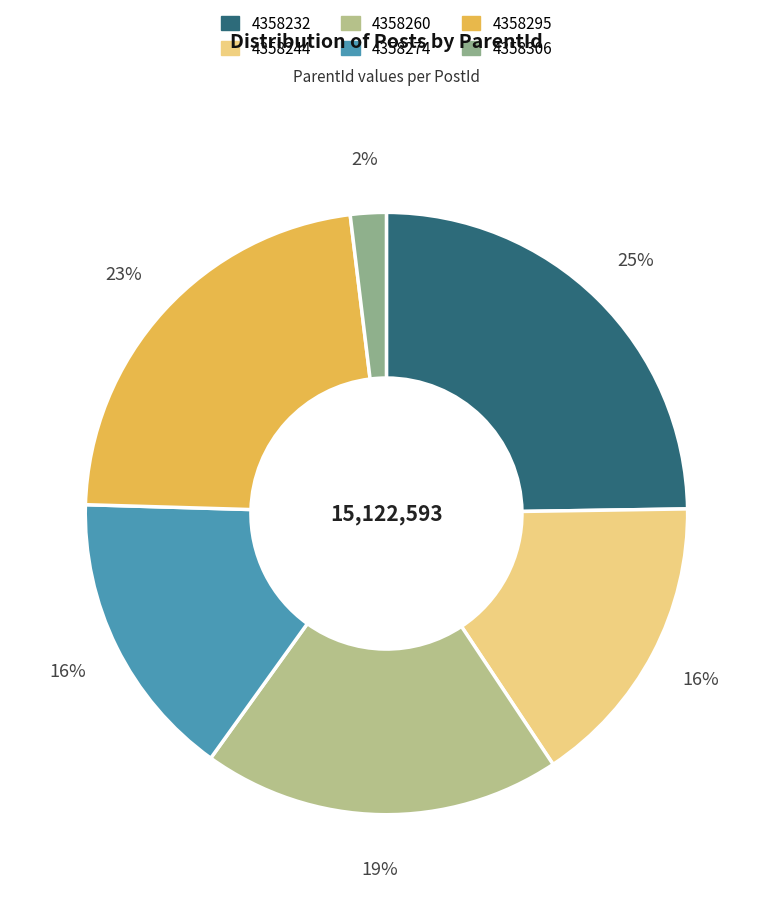

Between 4358295 and 4358260, which is larger?

4358295